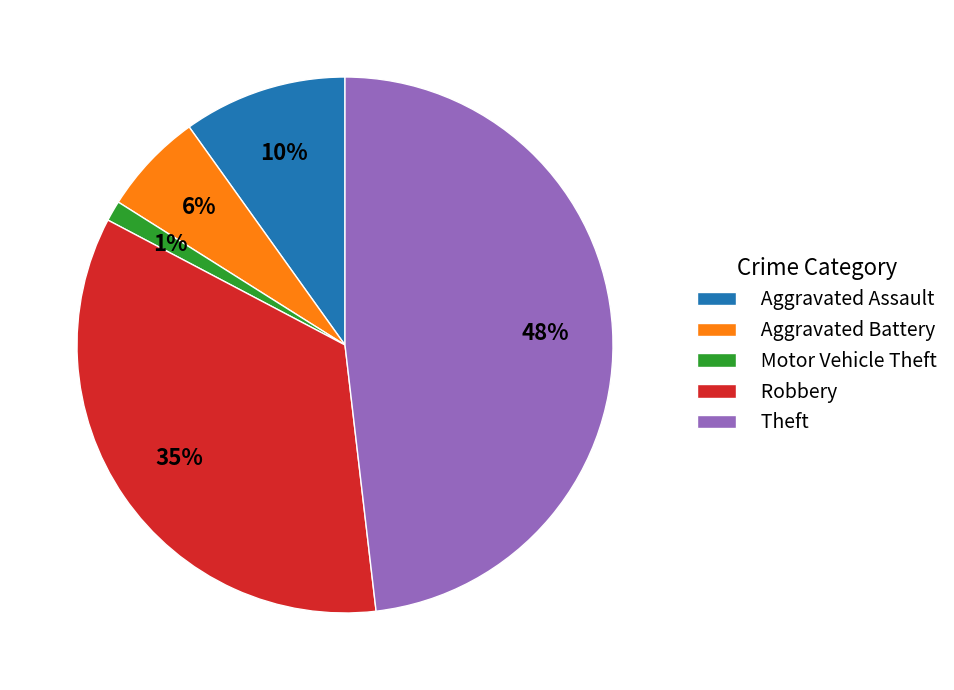

To the nearest percent, what percentage of the pie is Theft?

48%